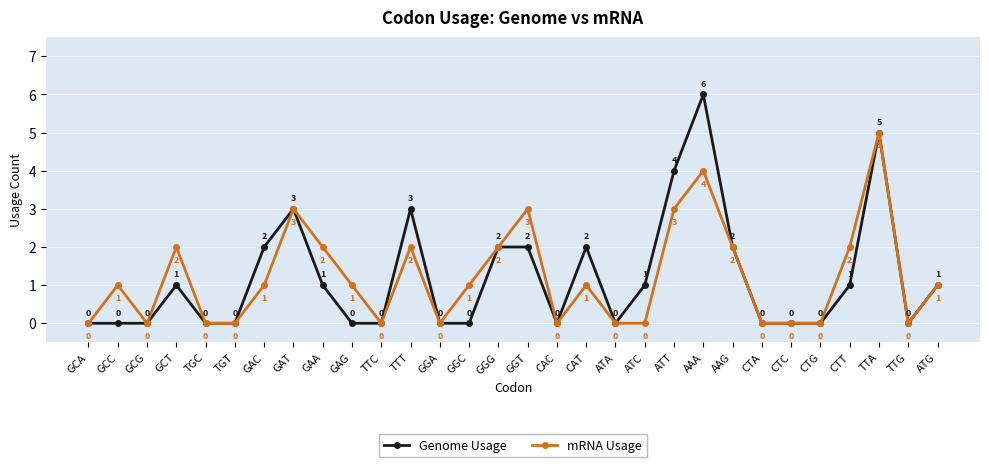

True or false: Genome Usage has a value of 0 at GGA.

True